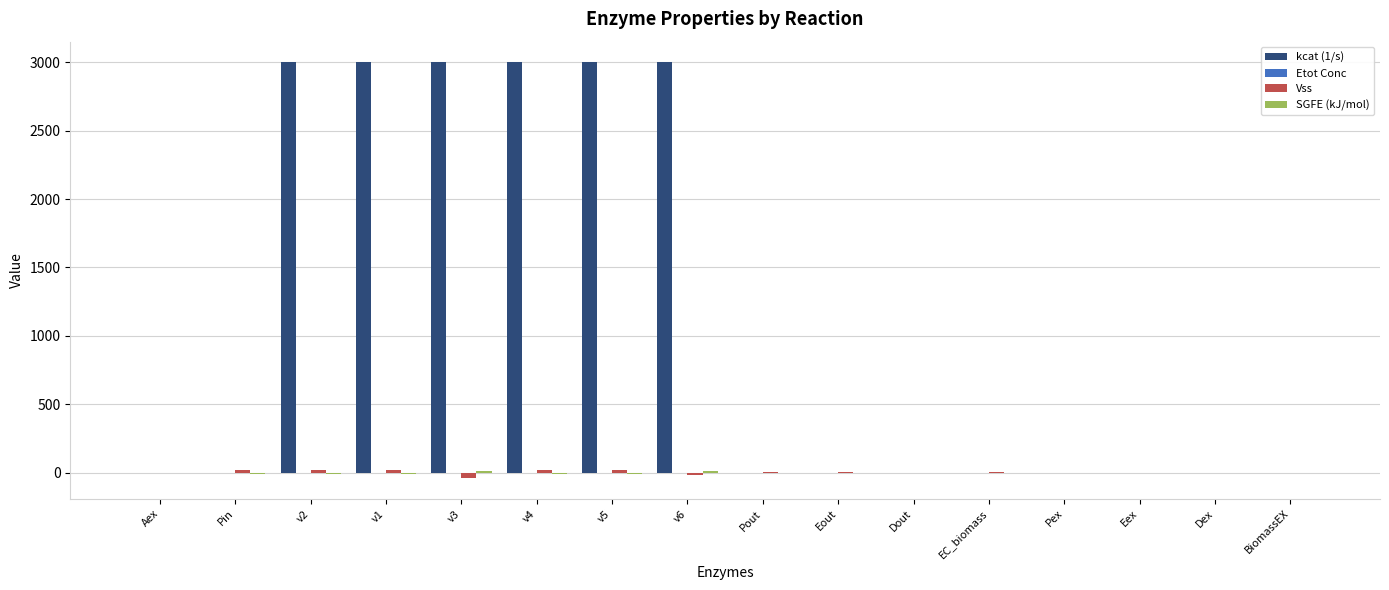

What is the spread (max minus min) of values at v5?

3008.0